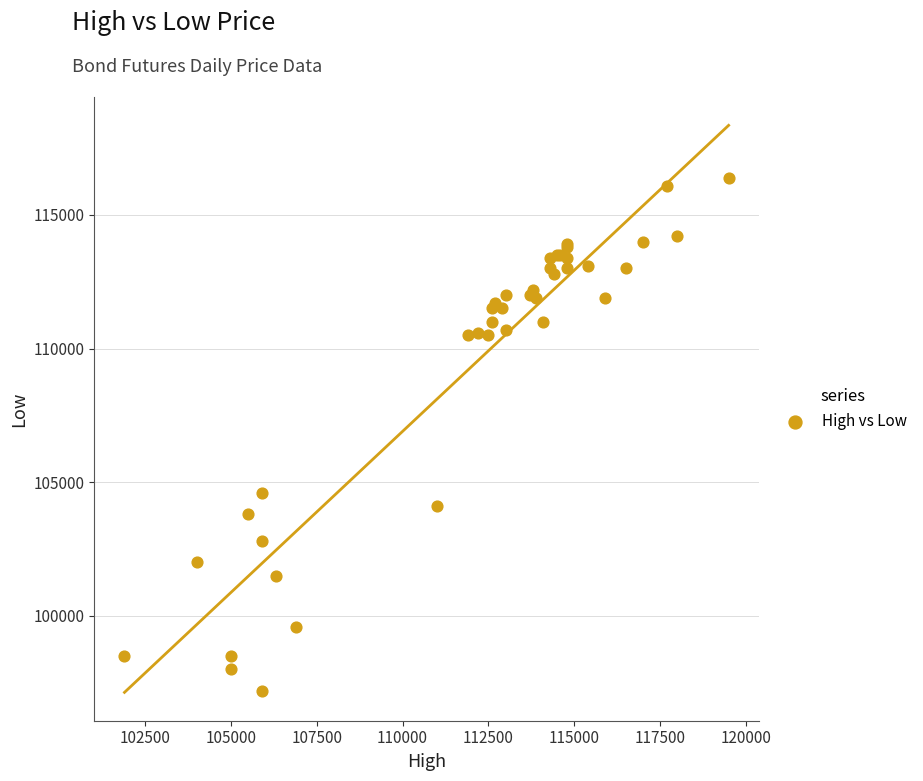

What Y value in the scatter plot is closest to 106800?

104600